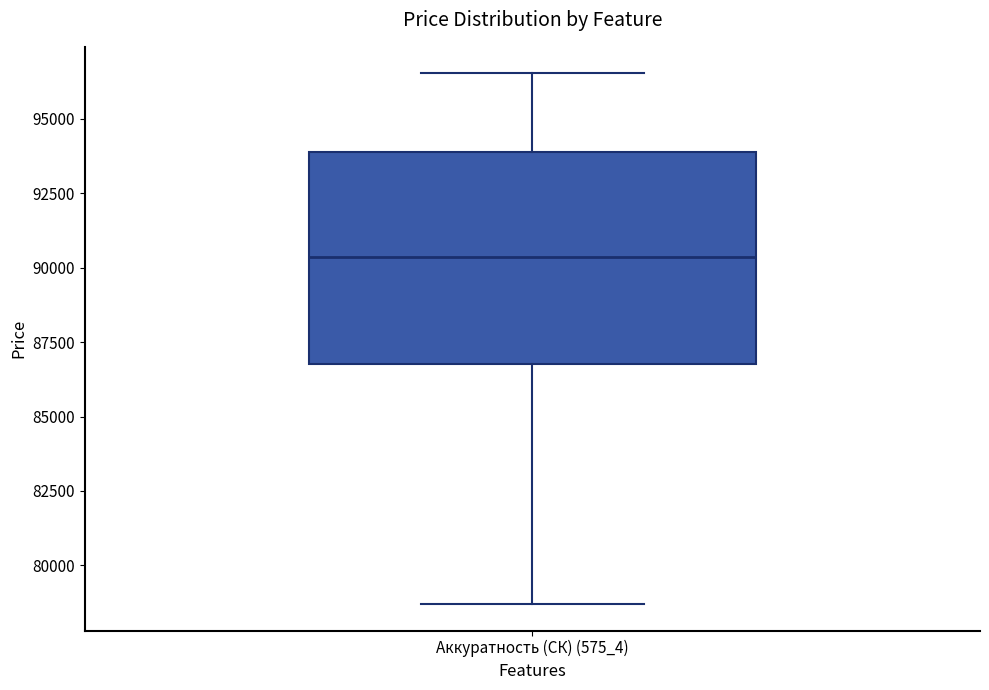

Read this box plot against the y-axis: the position of the median line, the range covered by the box, and the ends of both whiskers. The values are not printed on the chart, so give them approximately, as read against the axis.

median 90500, box 87000 to 94000, whiskers 78500 to 96500